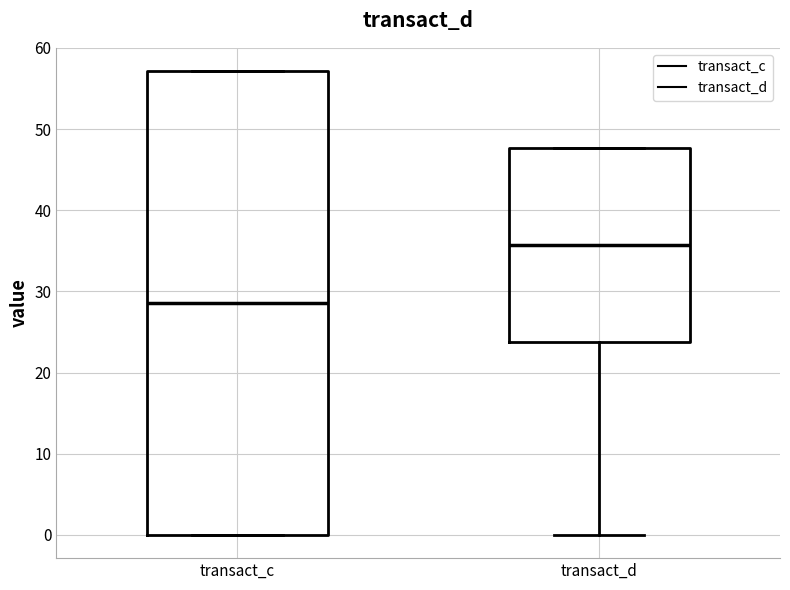

Which box is the tallest, from its lower edge to its upper edge?

transact_c